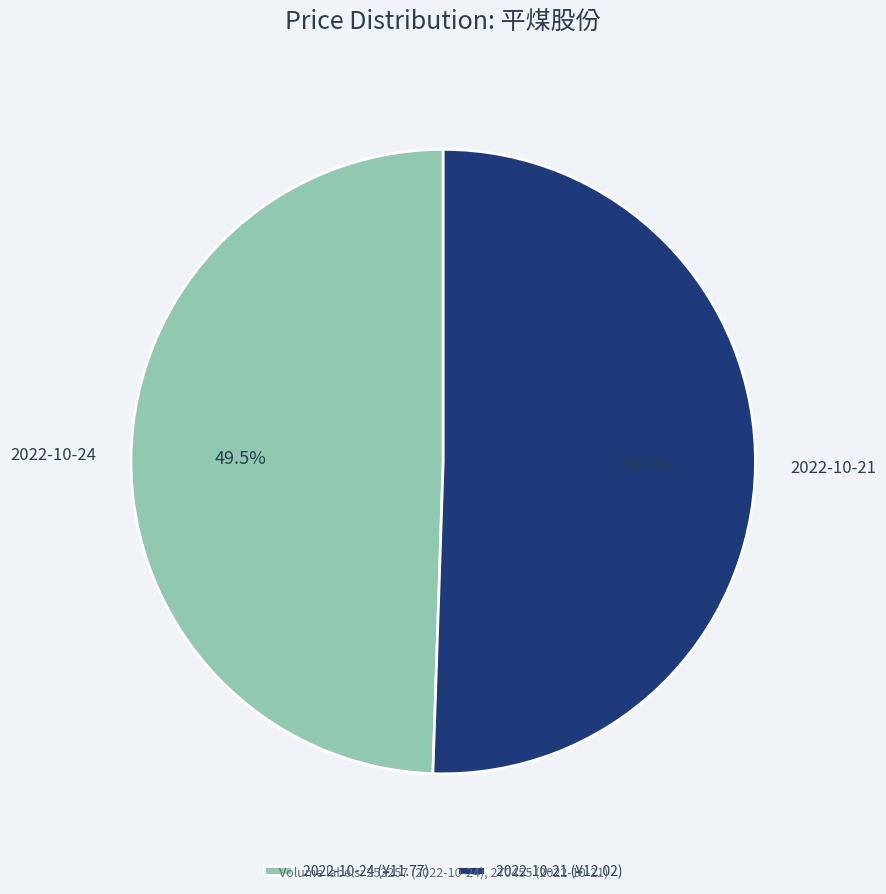

What is the ratio of the value at 2022-10-21 to the value at 2022-10-24?

1.0